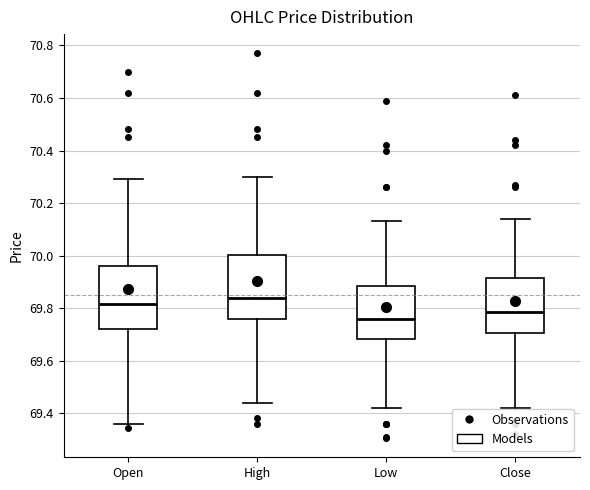

Which box's median line is the highest?

High